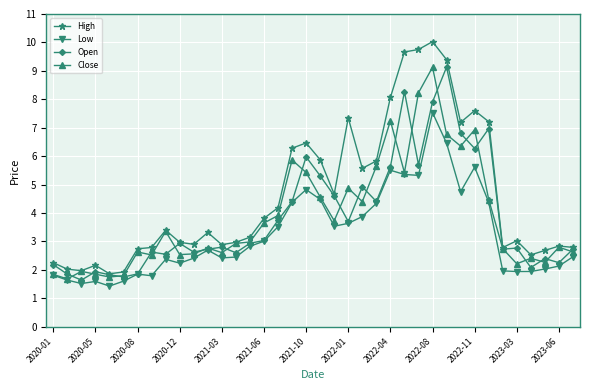

Is this an area chart (filled region under the line)?

No